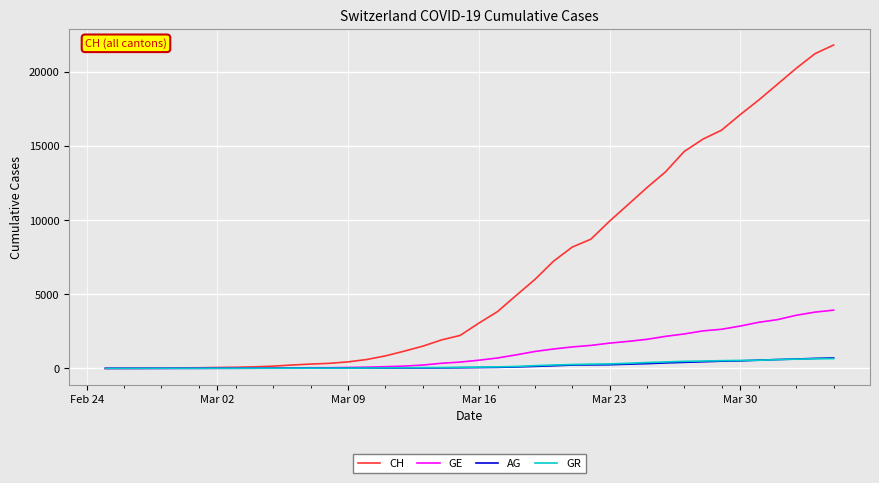

What is the greatest value displayed?

21812